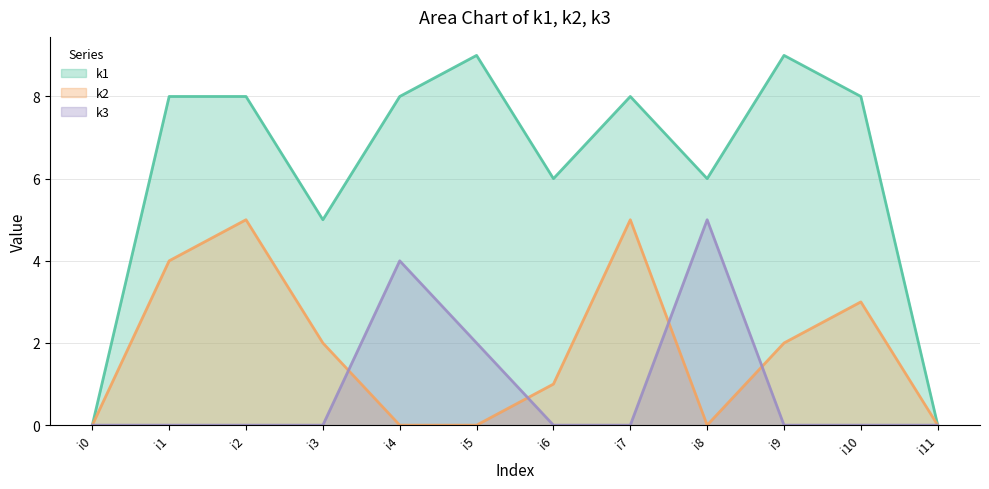

True or false: k3 has more than 2 interior local peaks.

False